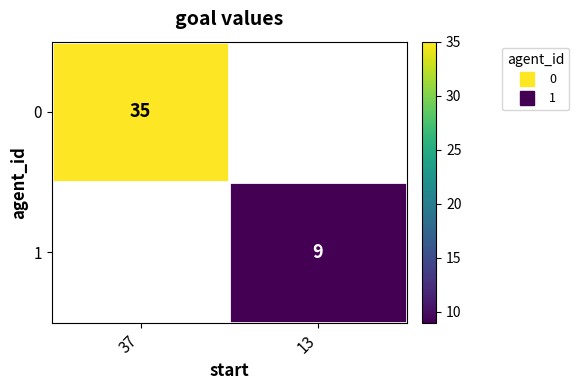

List the labels in order of 1 value, largest first.

37, 13